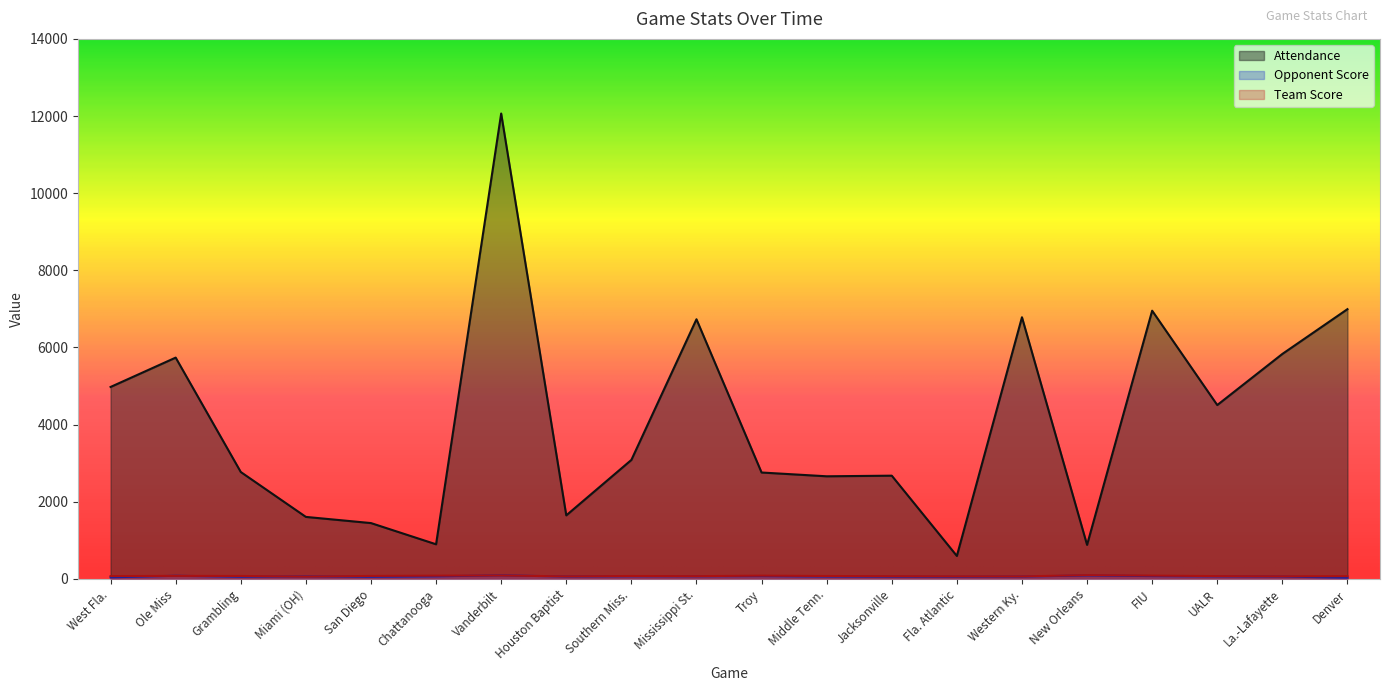

What are all the series names shown in the legend?

Attendance, Opponent Score, Team Score